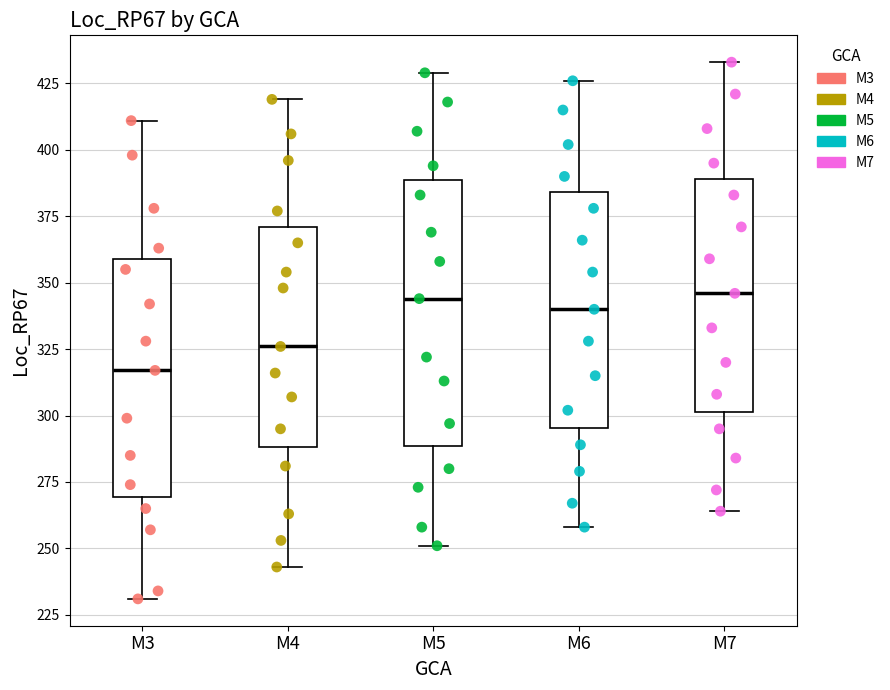

Reading left to right, read every box against the y-axis: the position of its median line, the range the box covers, and the ends of its whiskers. The values are not printed on the chart, so give them approximately, as read against the axis.

M3: median 315, box 270 to 360, whiskers 230 to 410
M4: median 325, box 290 to 370, whiskers 245 to 420
M5: median 345, box 290 to 390, whiskers 250 to 430
M6: median 340, box 295 to 385, whiskers 260 to 425
M7: median 345, box 300 to 390, whiskers 265 to 435